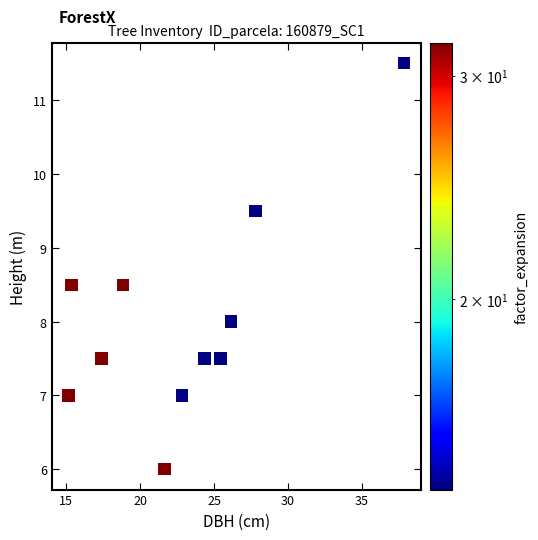

What is the average X value?

23.0